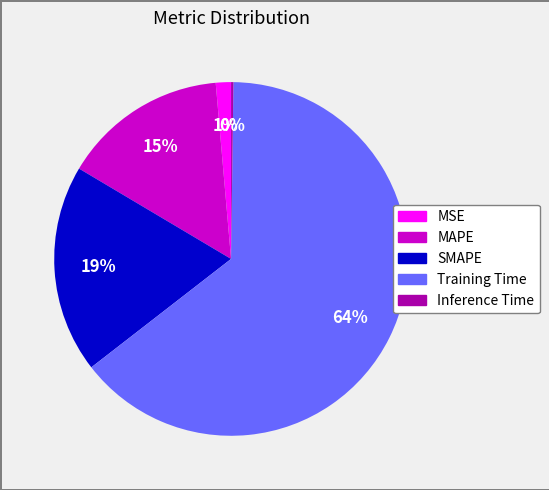

To the nearest percent, what is the combined percentage of MAPE and MSE?

16%